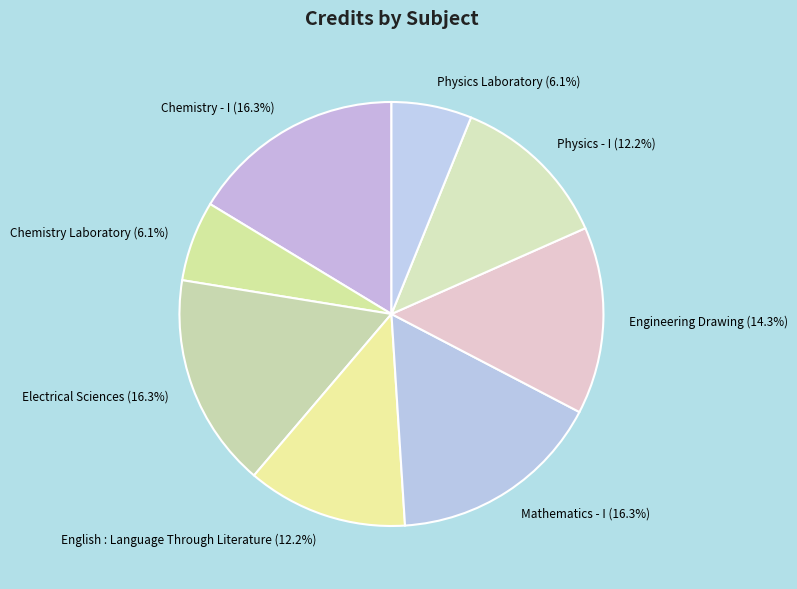

What is the ratio of the value at Mathematics - I to the value at Chemistry Laboratory?

2.7